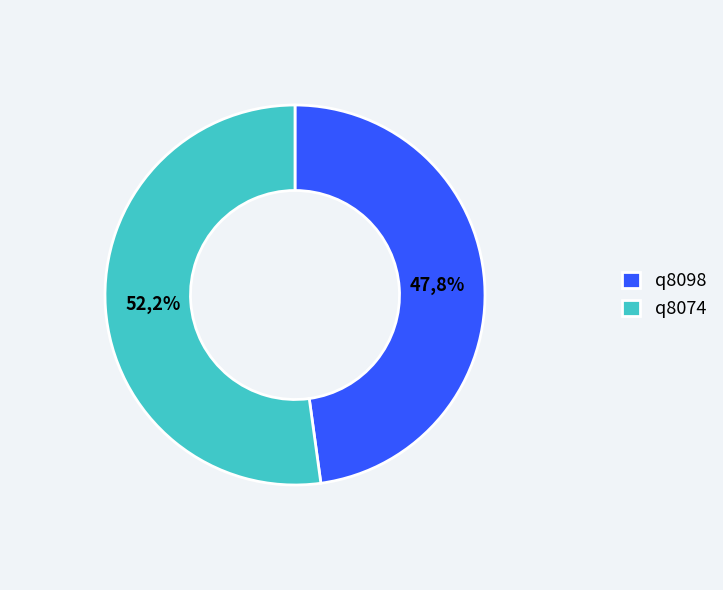

How many segments does this pie chart have?

2